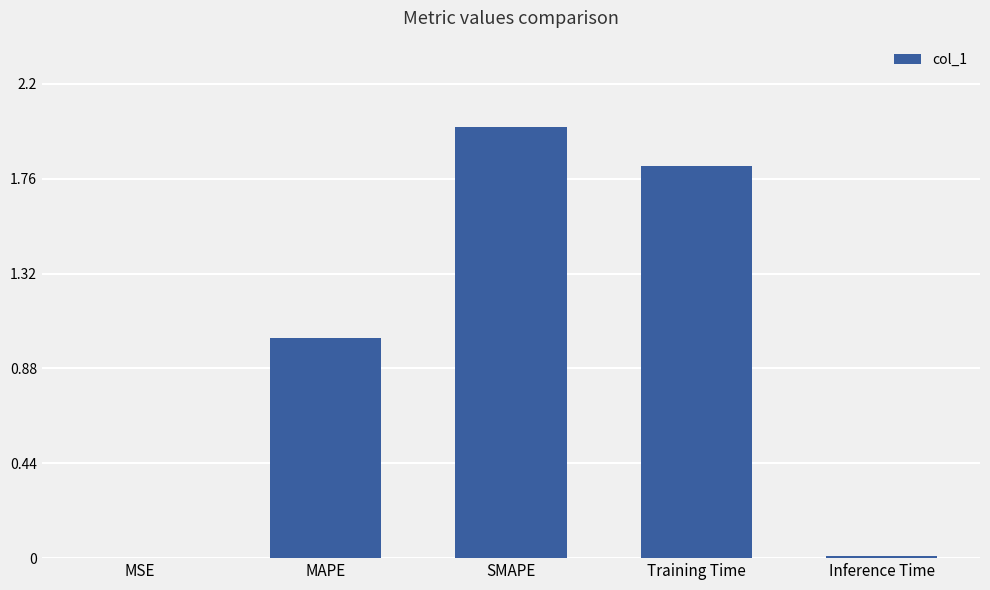

What is the change in value from MAPE to SMAPE?

+1.0